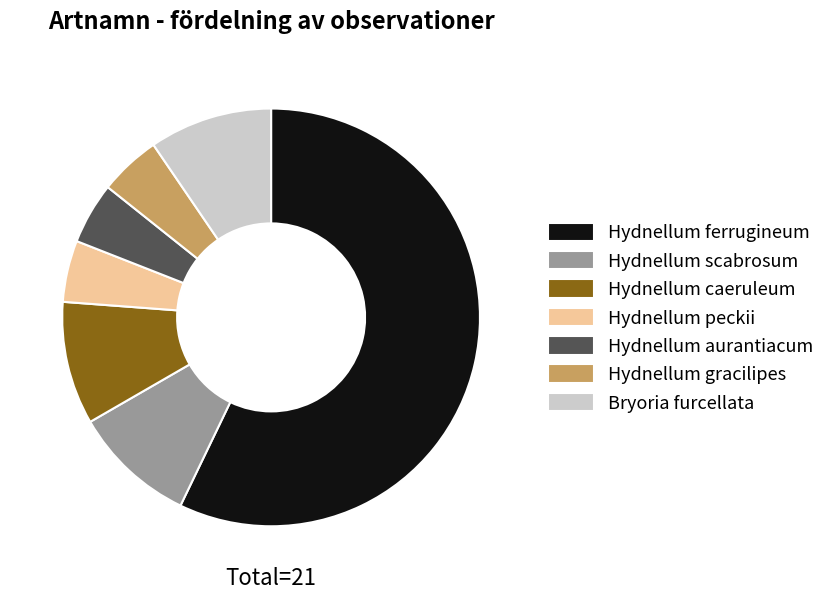

The Hydnellum aurantiacum slice represents 5% of the pie. True or false?

True